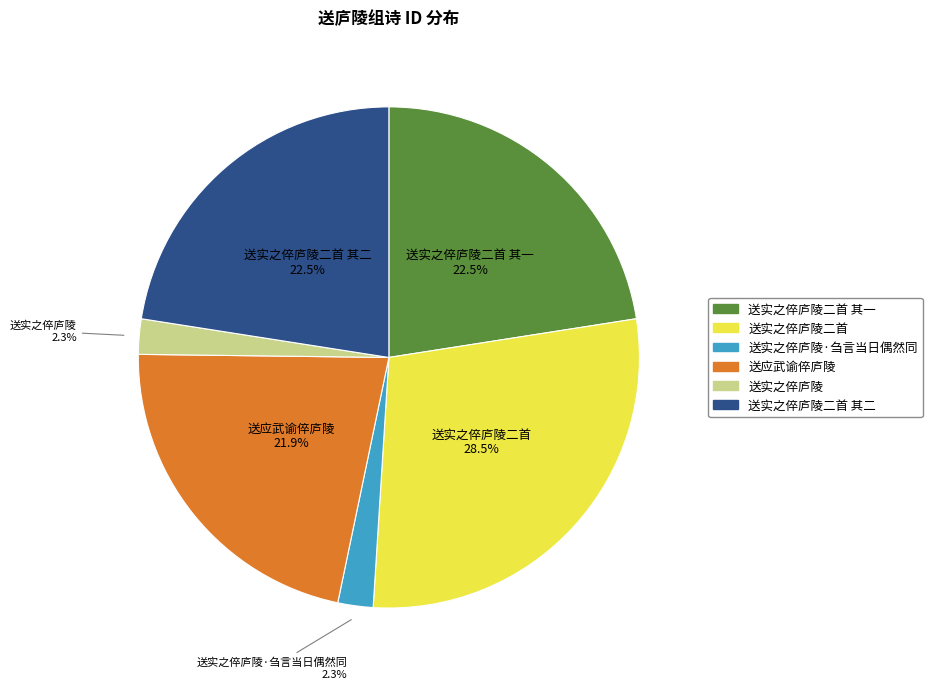

Is there any slice that represents more than half of the pie?

No